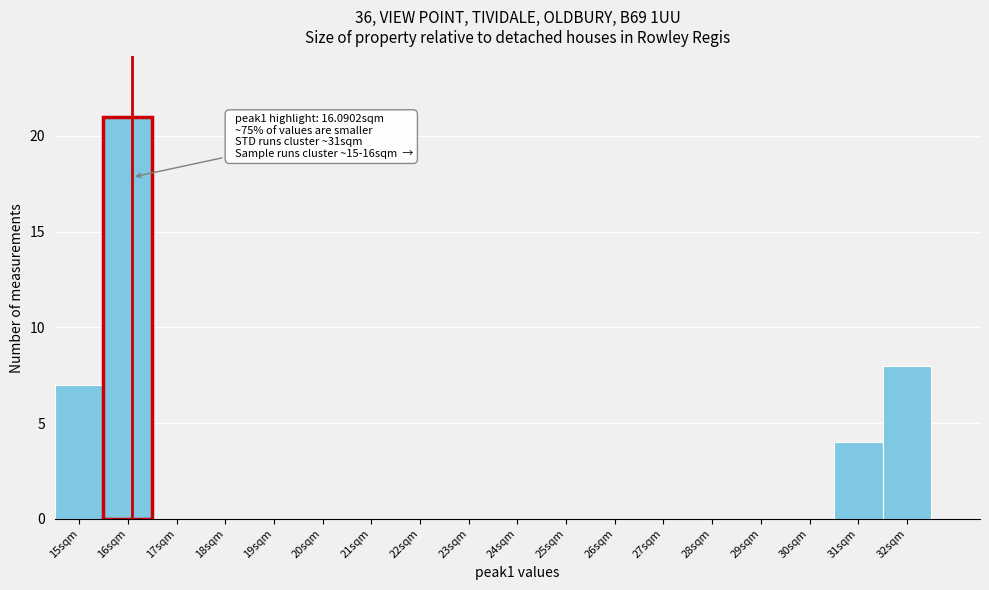

Which range on the x-axis has the tallest bar?

15.5 to 16.5